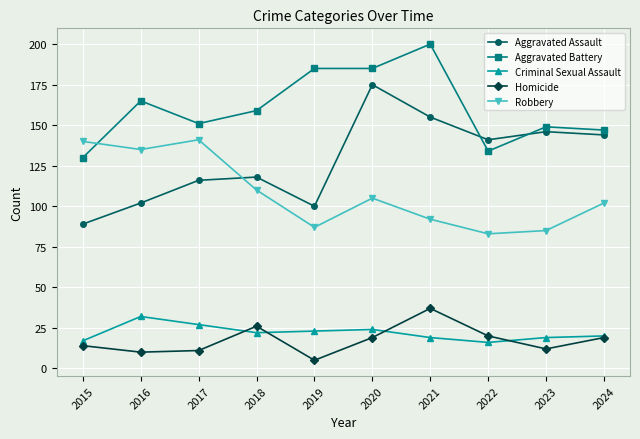

The Homicide series shows 14 at 2015. True or false?

True